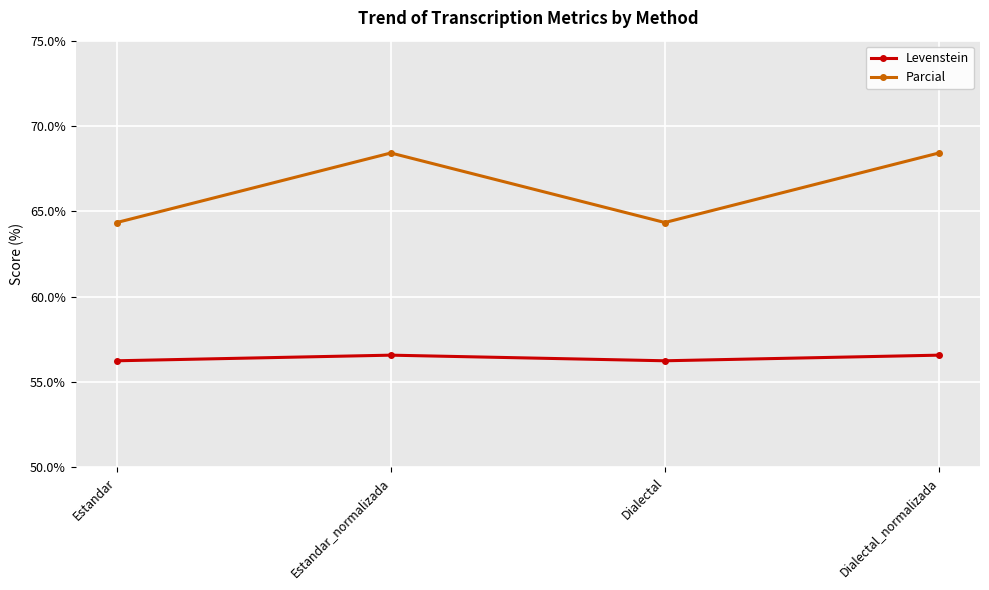

How many values in the Parcial series exceed 68?

2